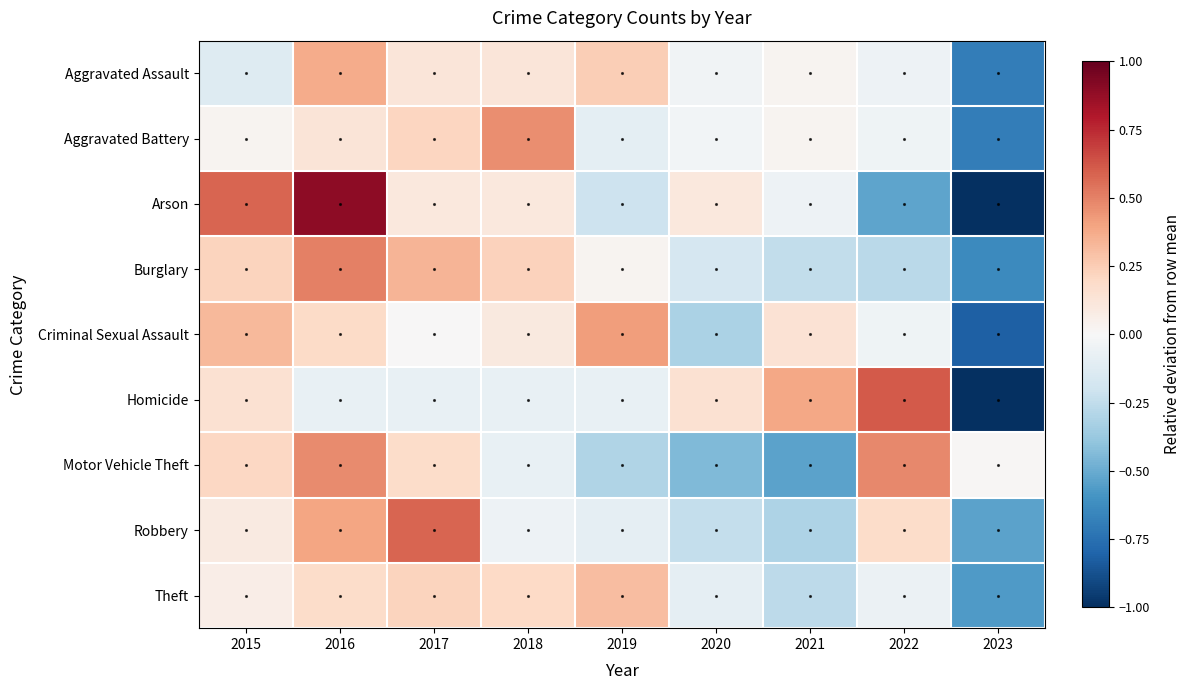

Which series has the largest range (max minus min)?

Arson